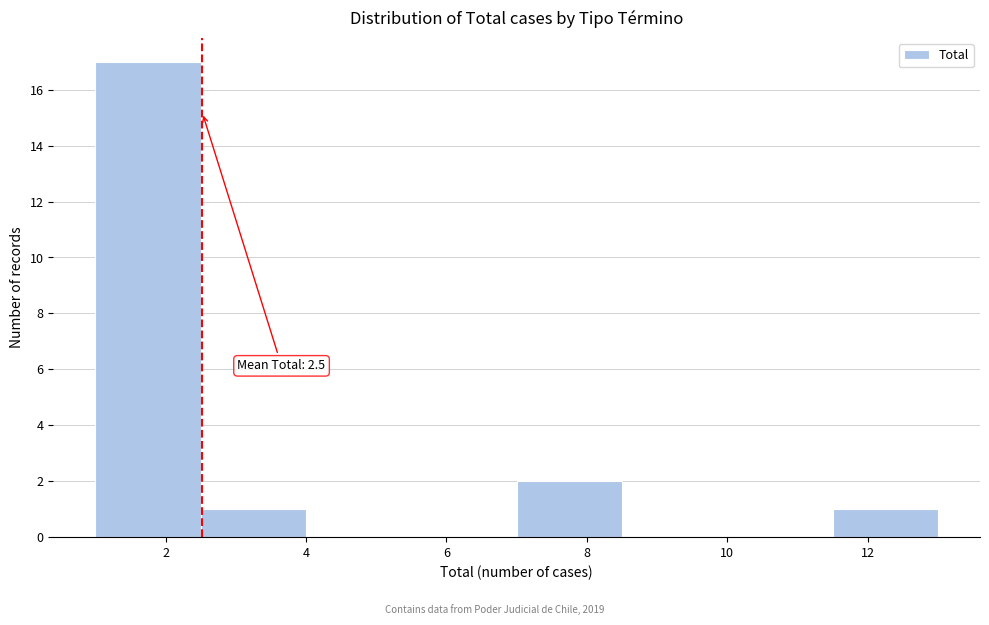

Which range on the x-axis has the tallest bar?

1.0 to 2.5